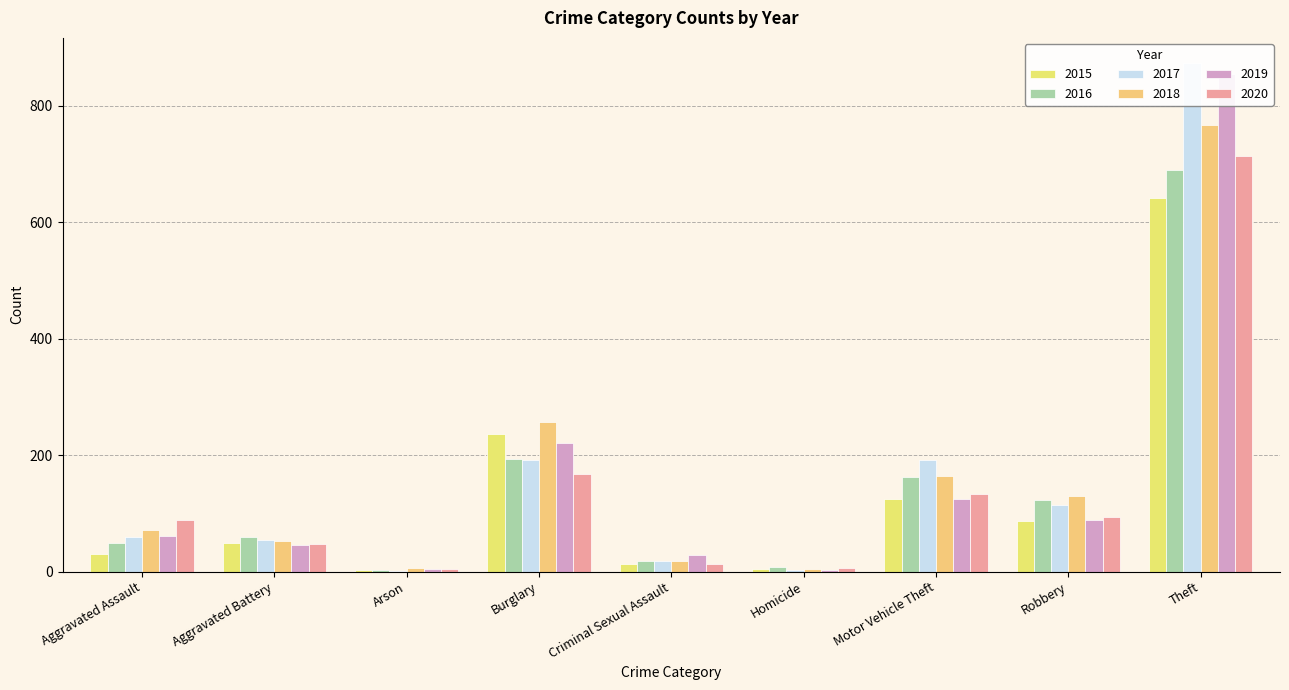

What is the spread (max minus min) of values at Motor Vehicle Theft?

66